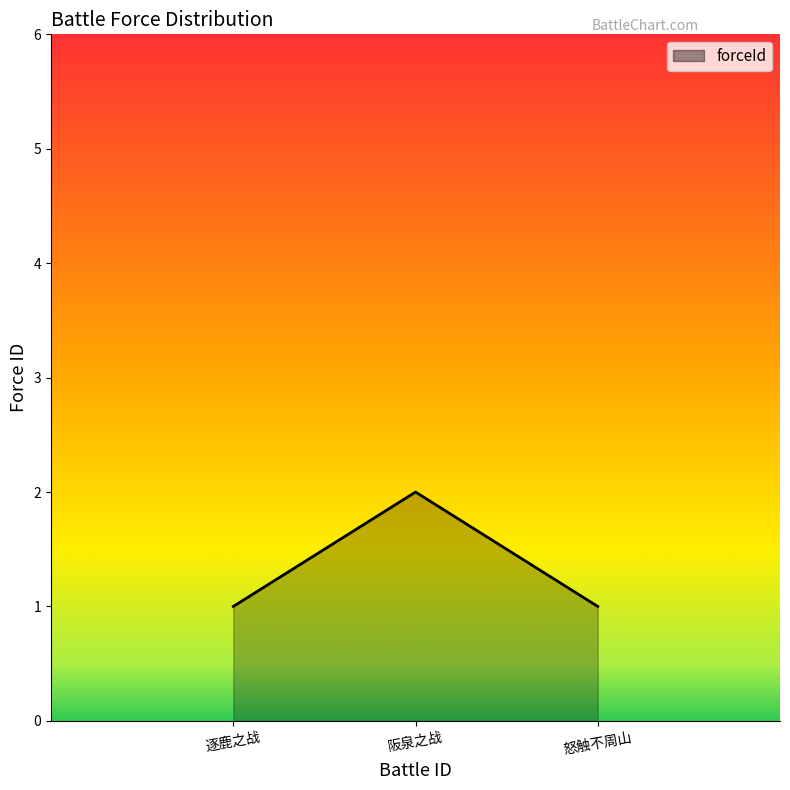

What is the greatest value displayed?

2